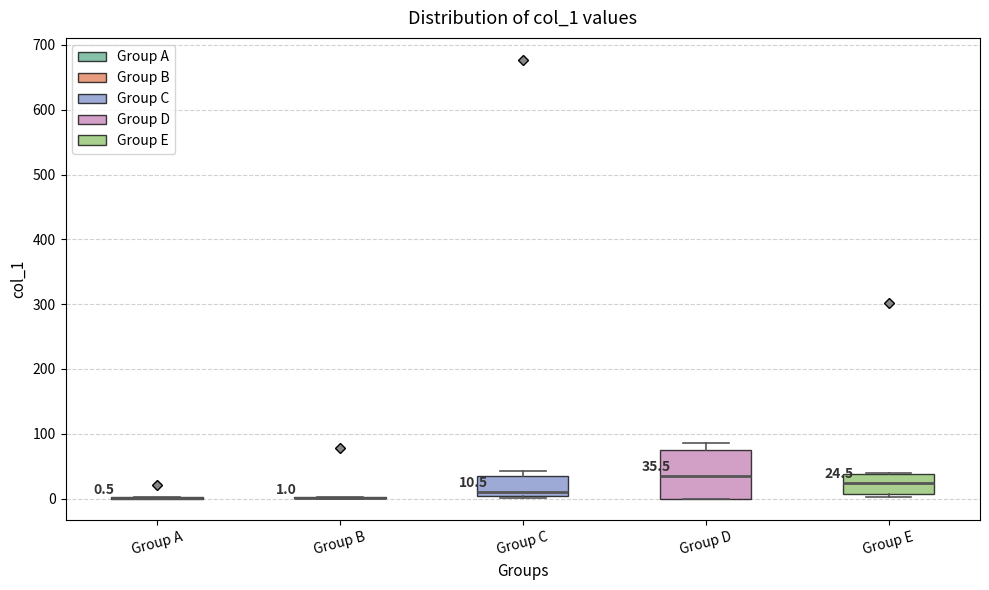

Comparing the boxes themselves (not the whiskers), which one is the tallest?

Group D